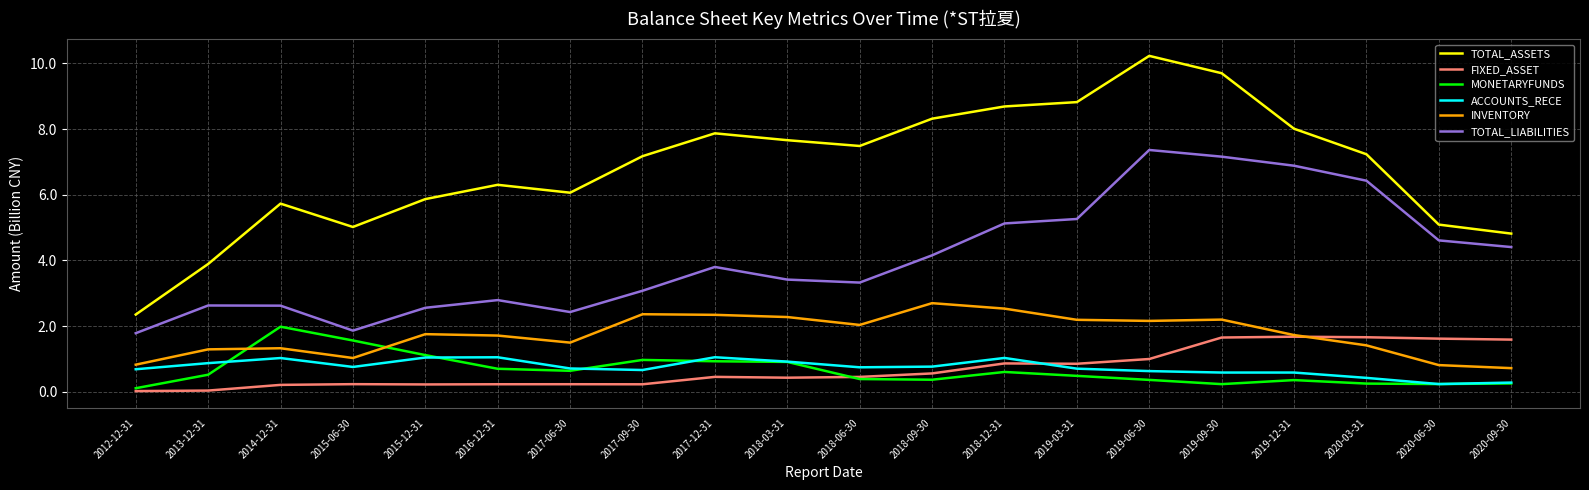

Is the value of INVENTORY at 2013-12-31 greater than the value of TOTAL_ASSETS at 2018-12-31?

No